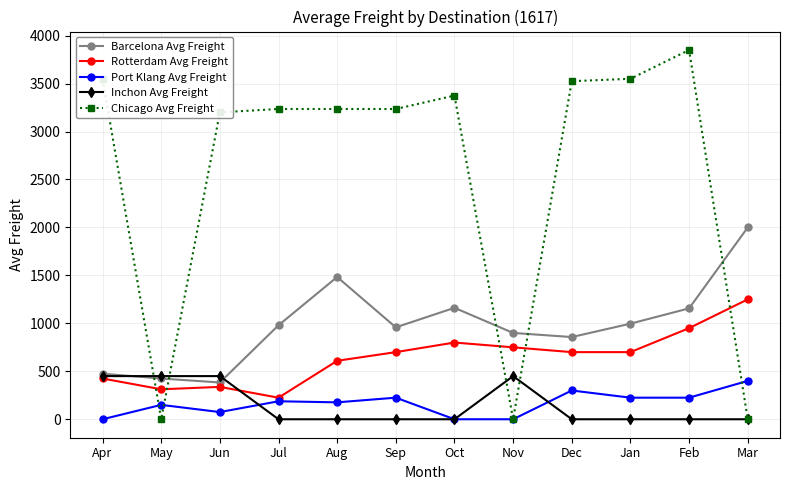

How many data points in Port Klang Avg Freight are less than 187?

6